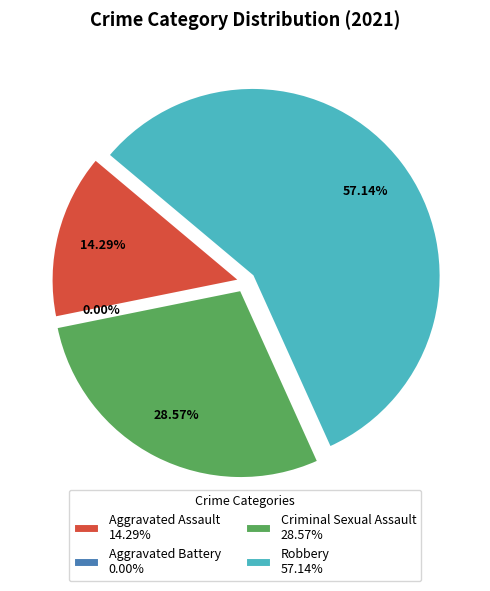

What percentage is the Criminal Sexual Assault slice, to the nearest percent?

29%